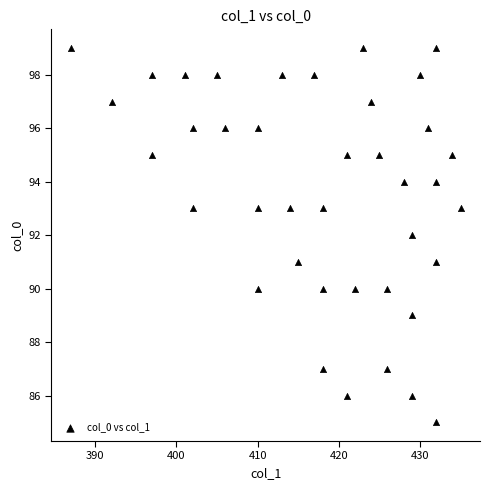

What is the range of X values (max minus min)?

48